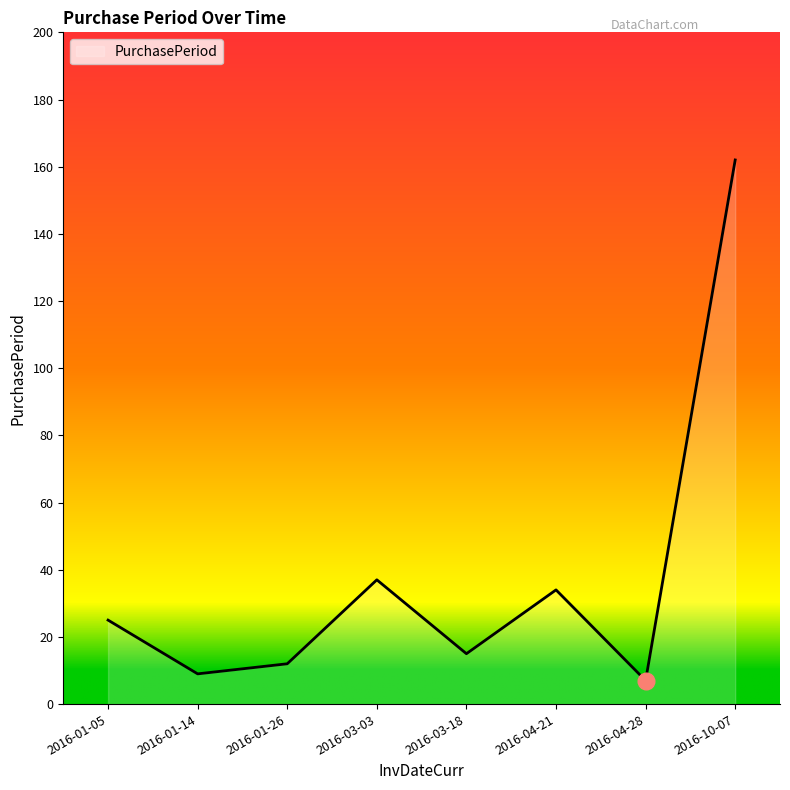

Reading right to left, extract all data points from this chart.

2016-10-07=162	2016-04-28=7	2016-04-21=34	2016-03-18=15	2016-03-03=37	2016-01-26=12	2016-01-14=9	2016-01-05=25